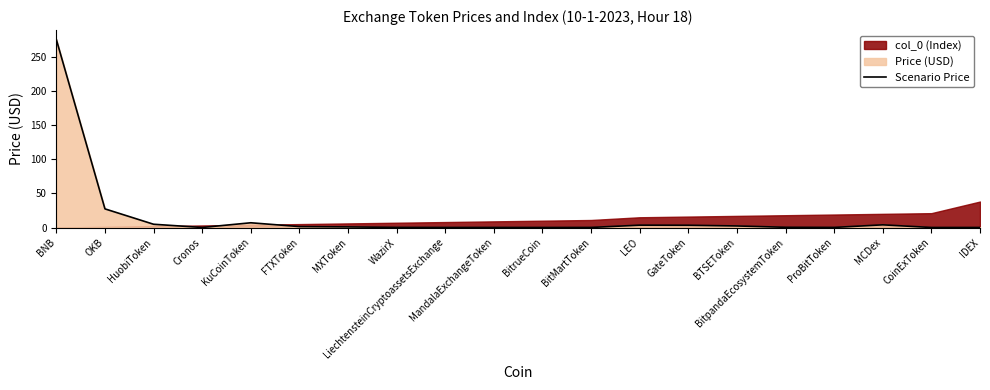

What is the sum of the values at MXToken and IDEX?

0.9